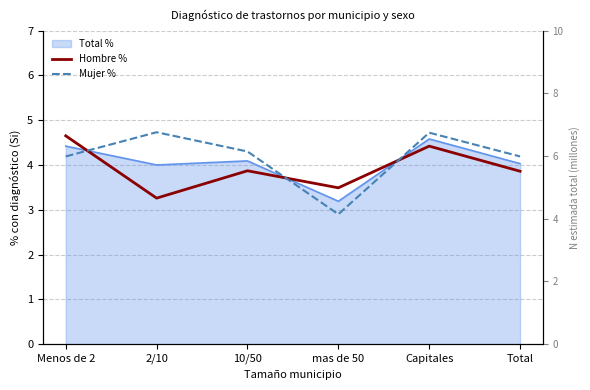

True or false: Mujer % has a value of 6.8 at Total.

False